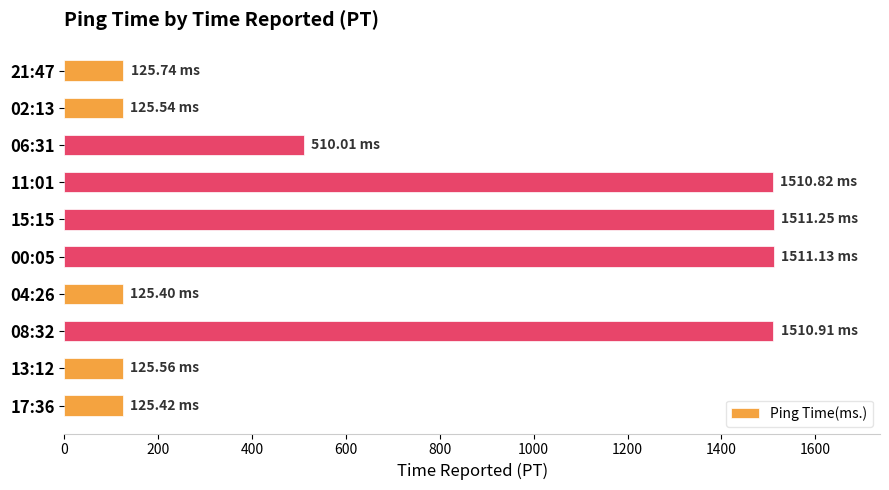

How many values exceed 510?

5